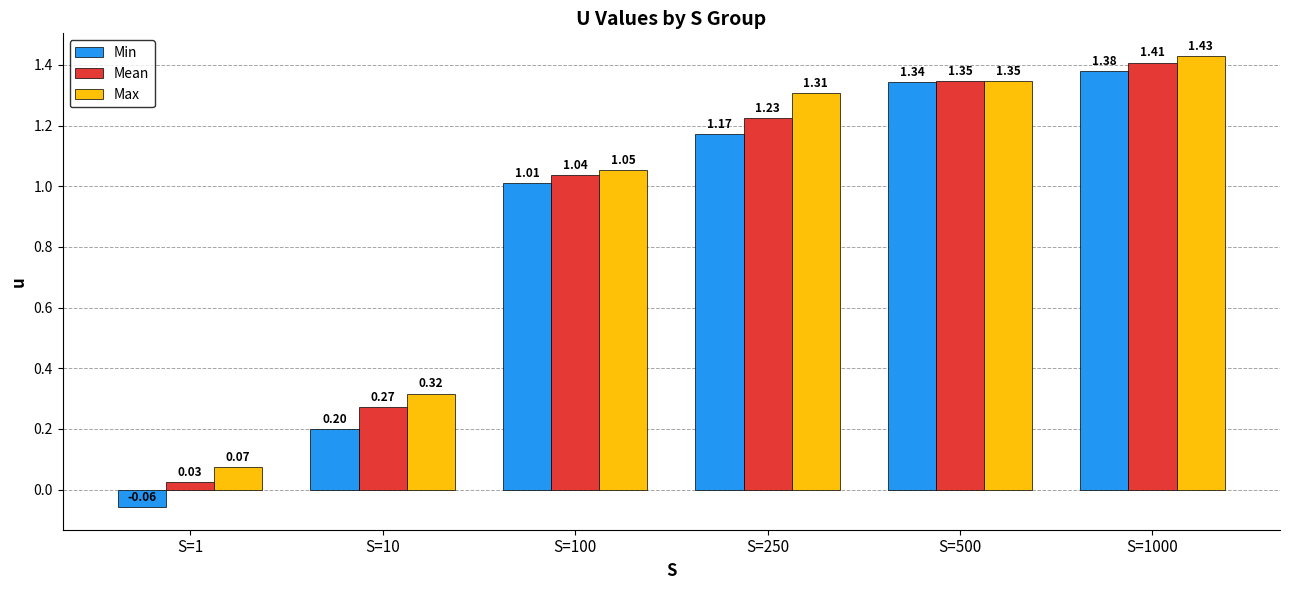

How many data points in Max are less than 1?

2